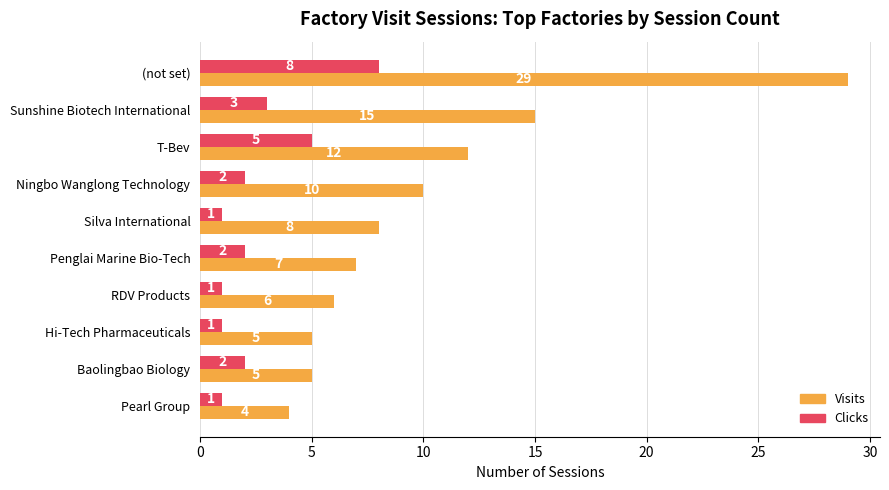

At how many categories does at least one series exceed 11?

3